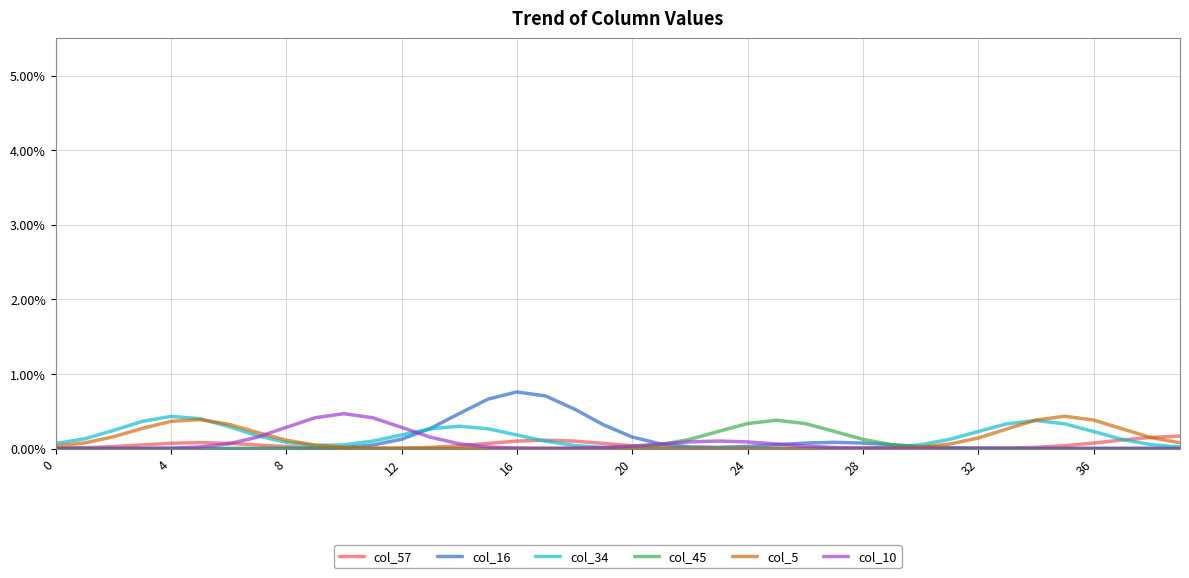

Does the chart display data point markers on the line(s)?

No